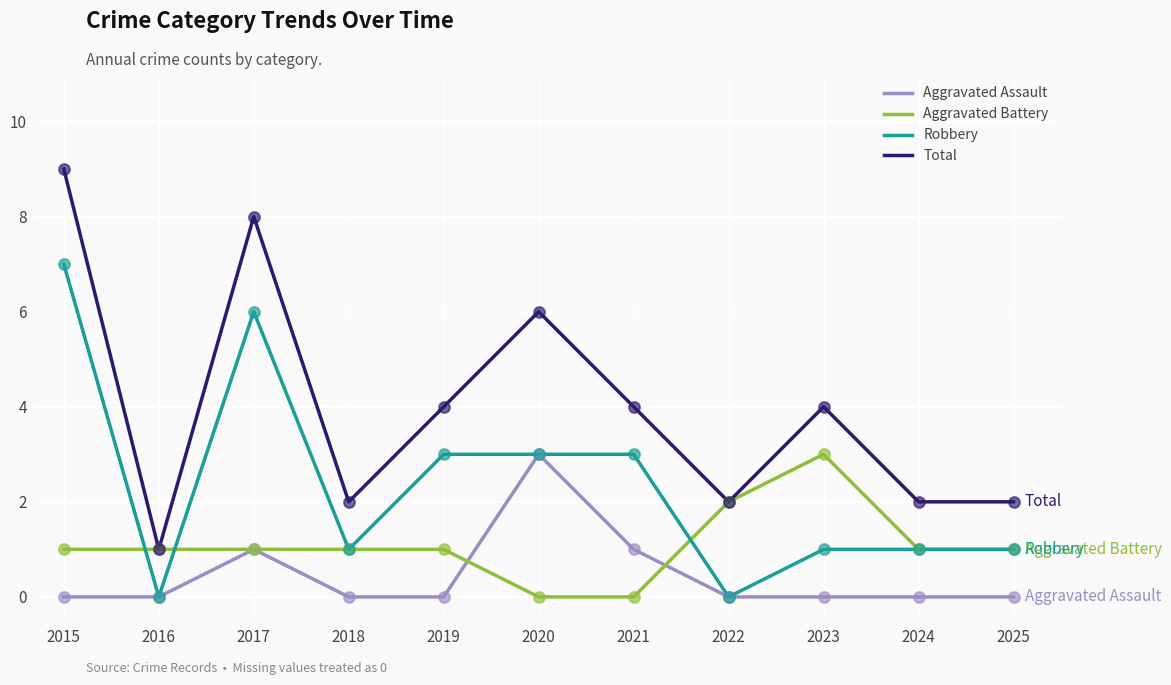

What is the total value across all series at 2019?

8